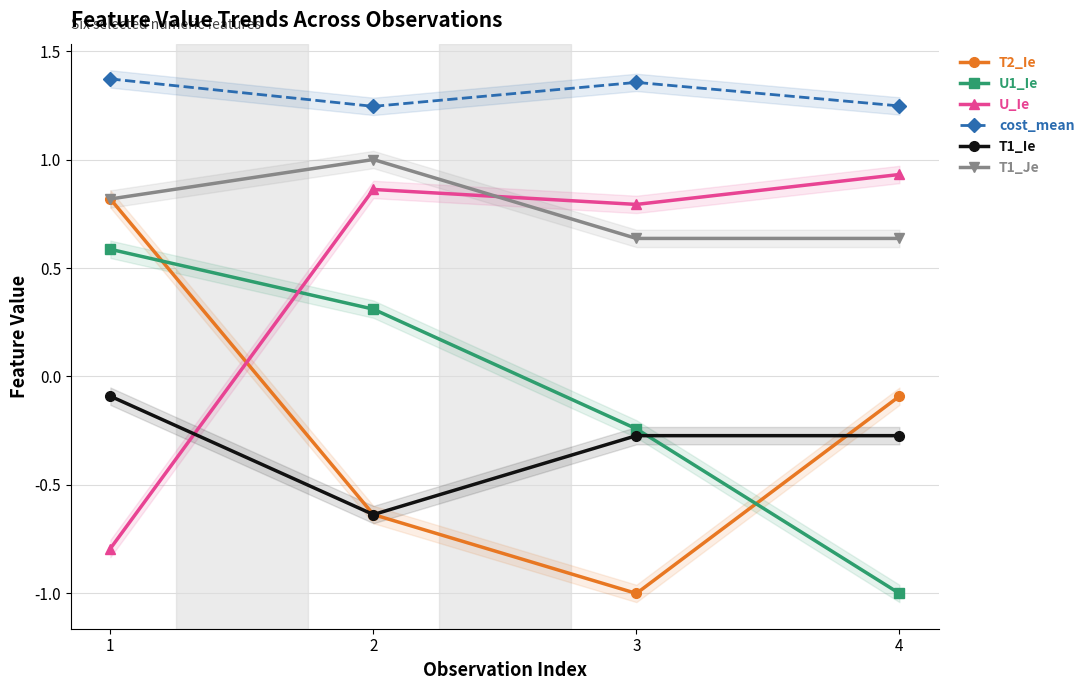

Reading left to right, transcribe all the data shown in this chart.

T2_Ie: 0.8	-0.6	-1.0	-0.1
U1_Ie: 0.6	0.3	-0.2	-1.0
U_Ie: -0.8	0.9	0.8	0.9
cost_mean: 1.4	1.2	1.4	1.2
T1_Ie: -0.1	-0.6	-0.3	-0.3
T1_Je: 0.8	1.0	0.6	0.6